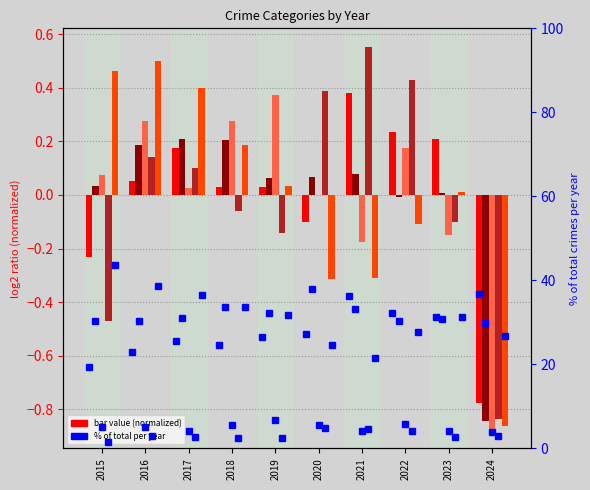

Rank the series at 2019 from lowest to highest value.

Homicide, Aggravated Assault, Robbery, Aggravated Battery, Criminal Sexual Assault, Aggravated Assault %